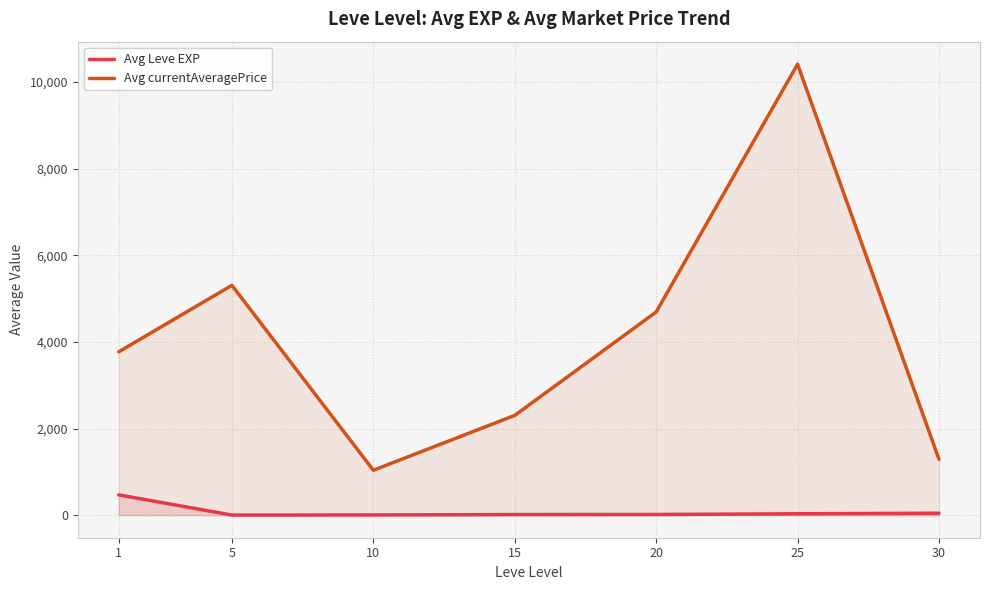

The Avg Leve EXP series shows 25.9 at 30. True or false?

False